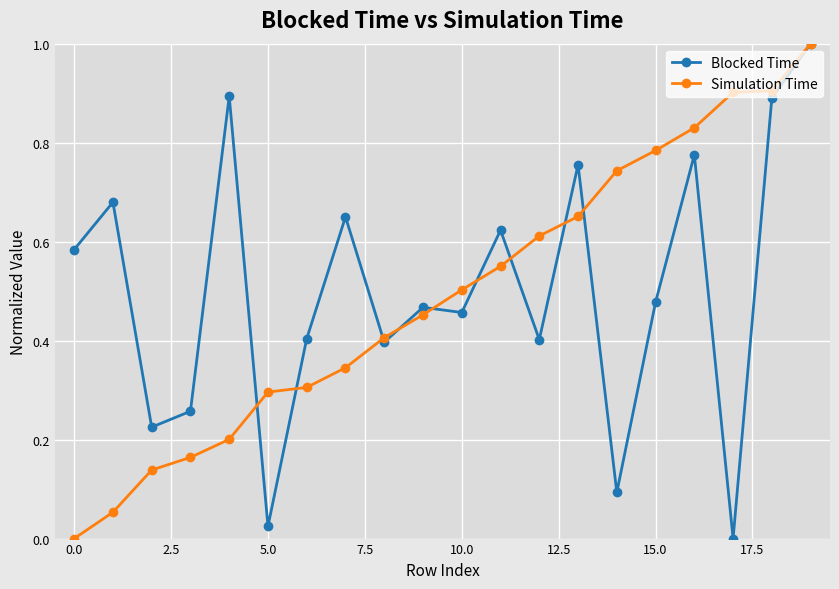

What is the highest value of the Blocked Time series?

1.0